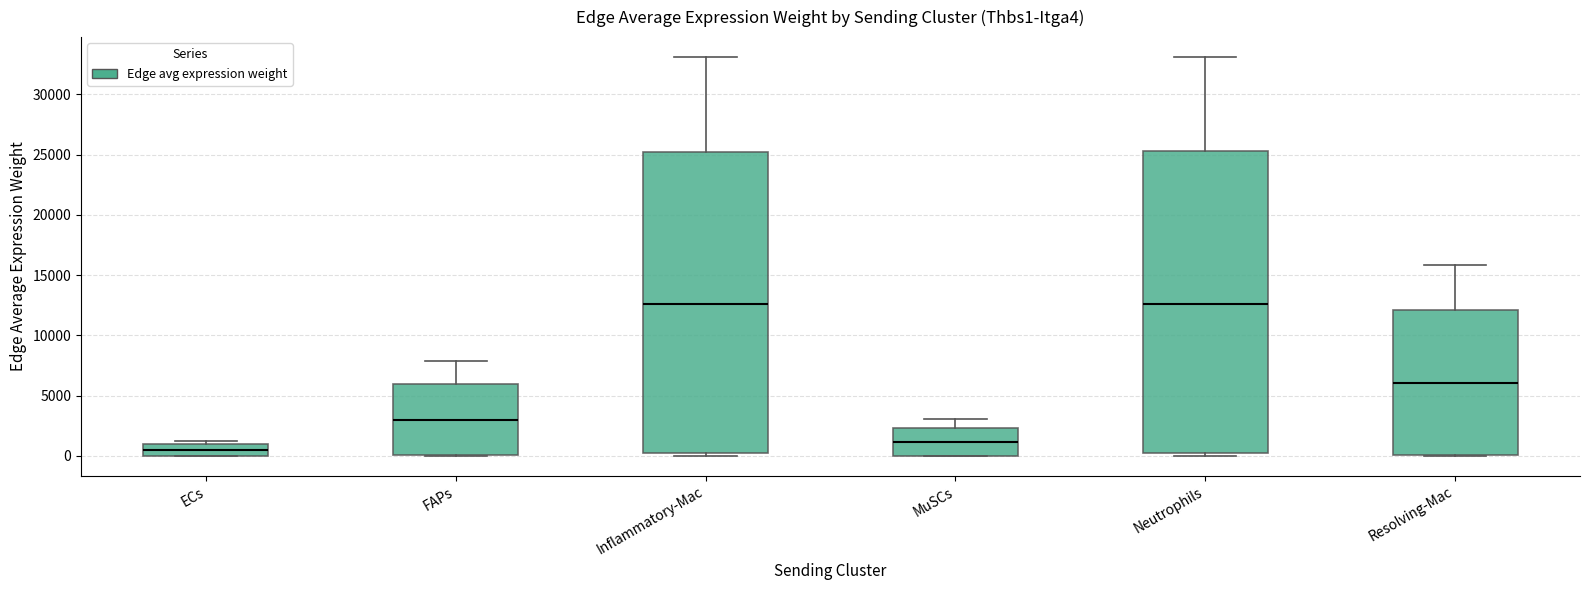

Where is the upper edge of the box for ECs on the y-axis? The values are not printed on the chart, so give them approximately, as read against the axis.

1000